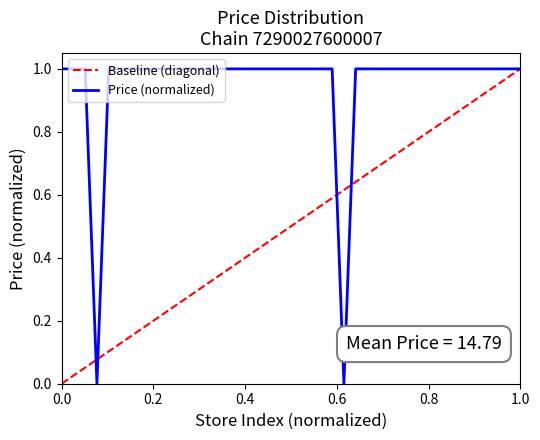

How many interior local valleys (lower than both neighbors) does the data have?

2